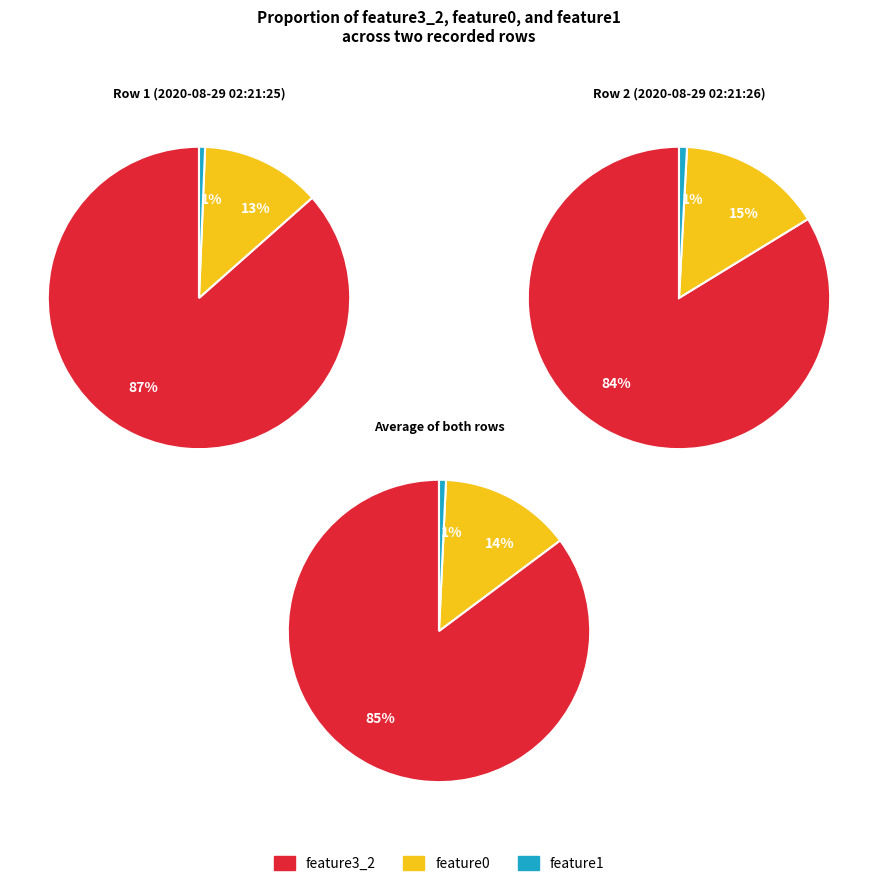

What percentage is the feature3_2 slice, to the nearest percent?

87%